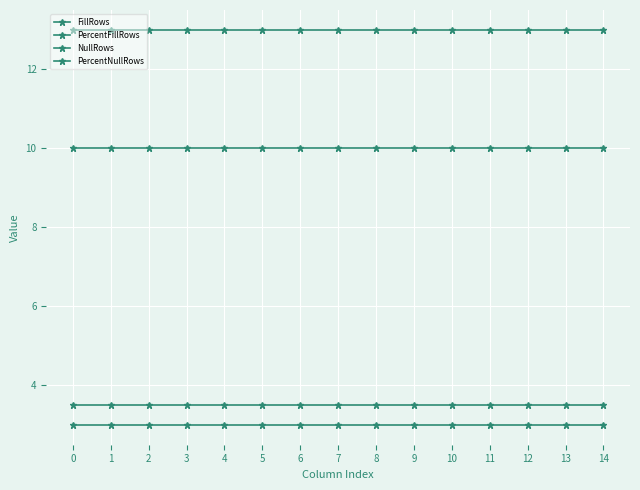

Is this an area chart (filled region under the line)?

No